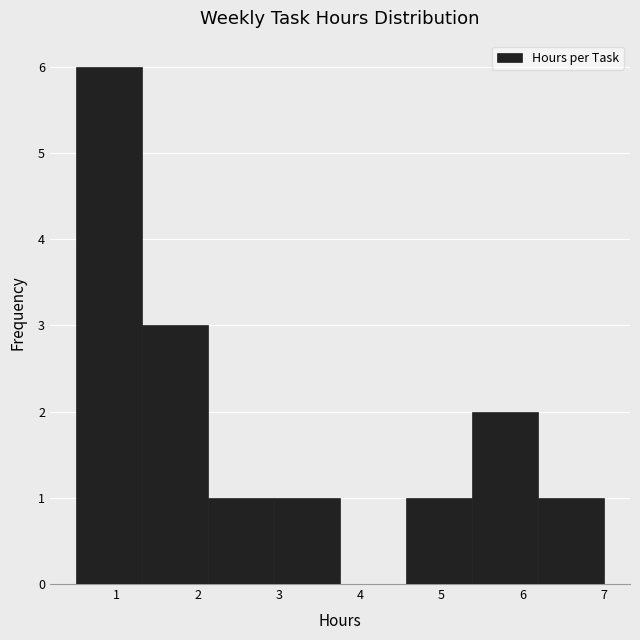

Over which range of the x-axis is the bar tallest?

0.5 to 1.3